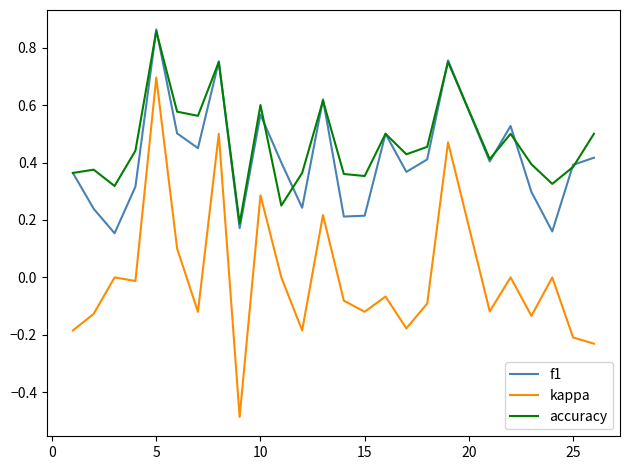

True or false: kappa and f1 cross at least once.

False